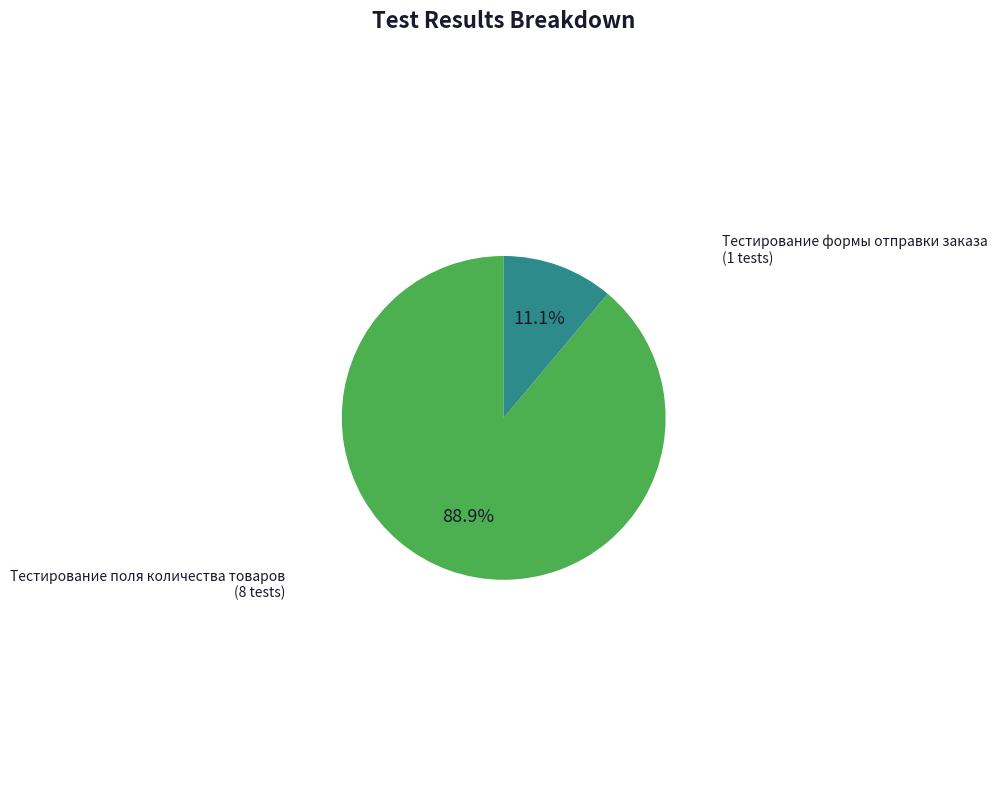

How many slices are in this pie chart?

2